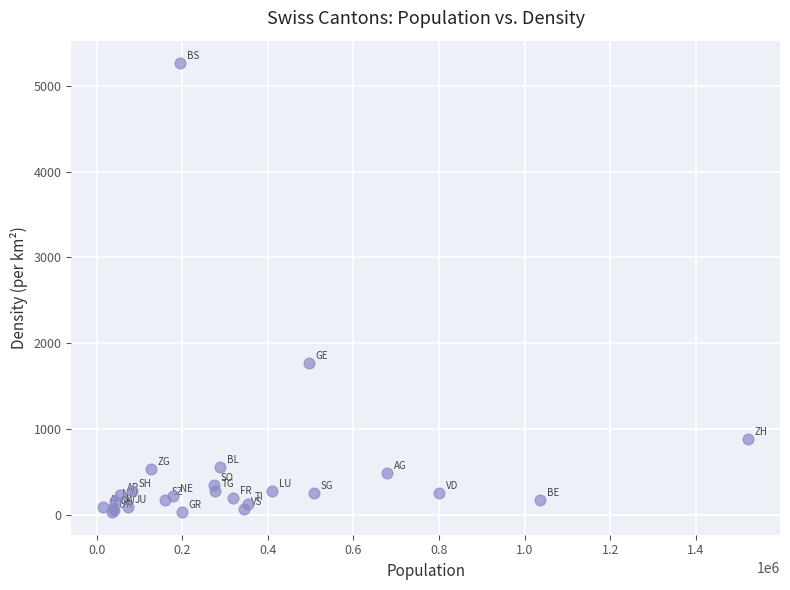

What Y value in the scatter plot is closest to 2646?

1771